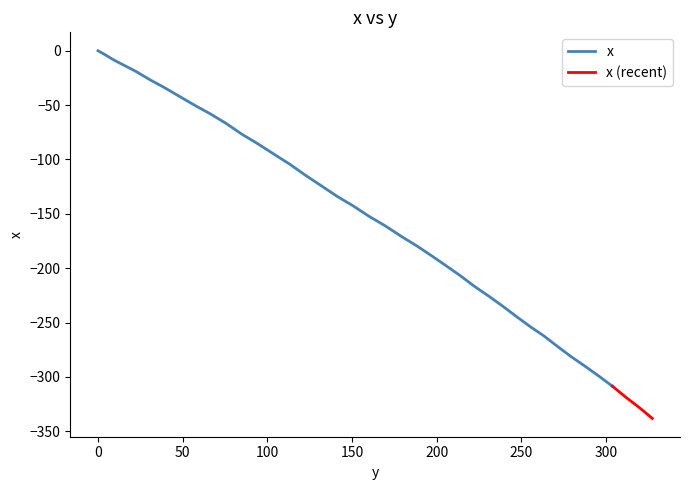

Reading left to right, extract all data points from this chart.

0.0	-3.4	-8.5	-13.4	-19.2	-26.9	-33.6	-42.1	-50.6	-58.2	-66.9	-76.6	-85.3	-94.9	-104.6	-114.4	-124.2	-134.0	-142.6	-152.3	-160.9	-170.6	-179.3	-188.1	-197.1	-206.9	-217.0	-225.9	-235.0	-245.0	-254.1	-262.1	-272.2	-281.4	-290.3	-299.3	-308.5	-318.7	-327.9	-338.1